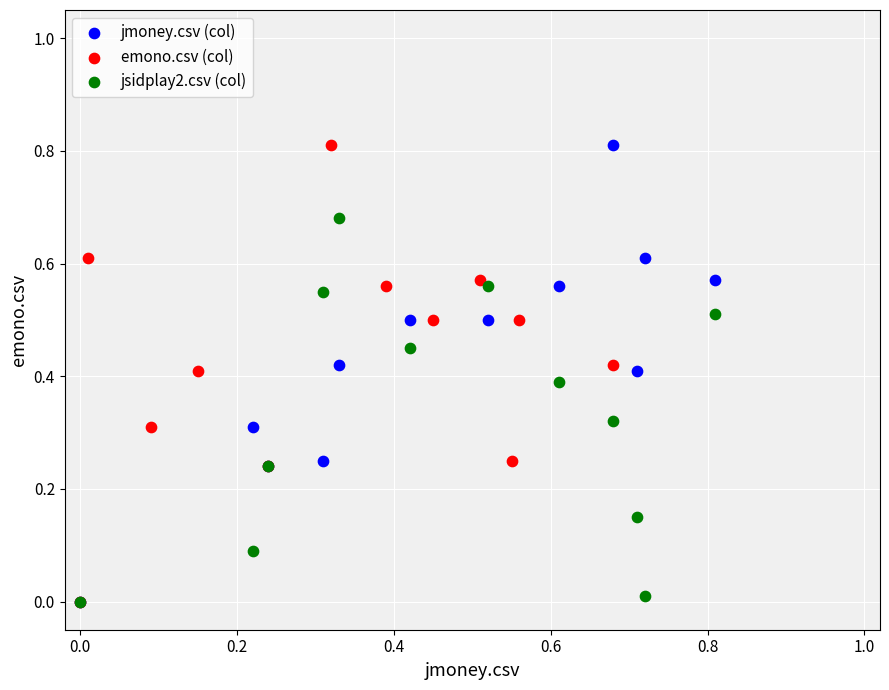

What are all the series names shown in the legend?

jmoney.csv (col), emono.csv (col), jsidplay2.csv (col)